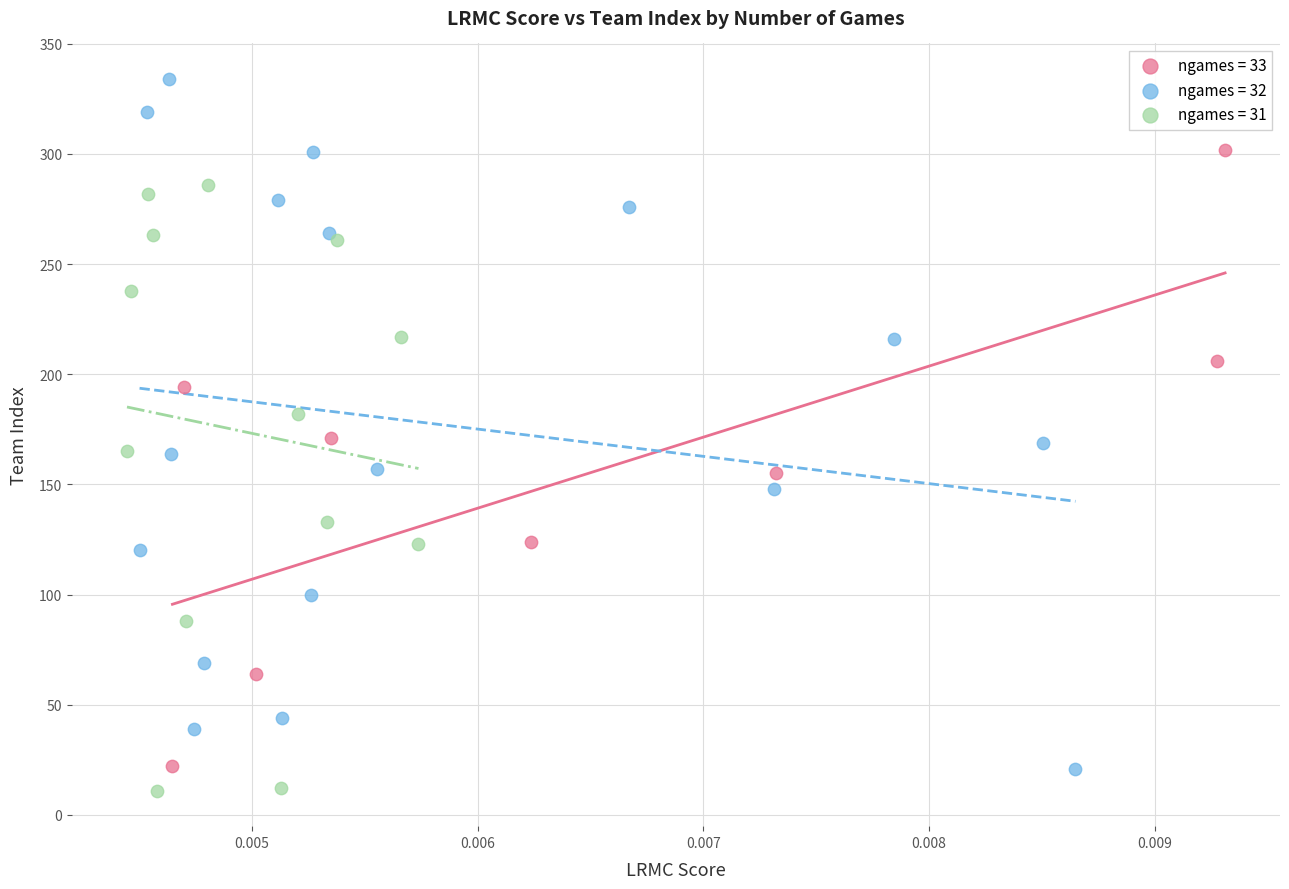

Which series has the largest Y range (max minus min)?

ngames = 32